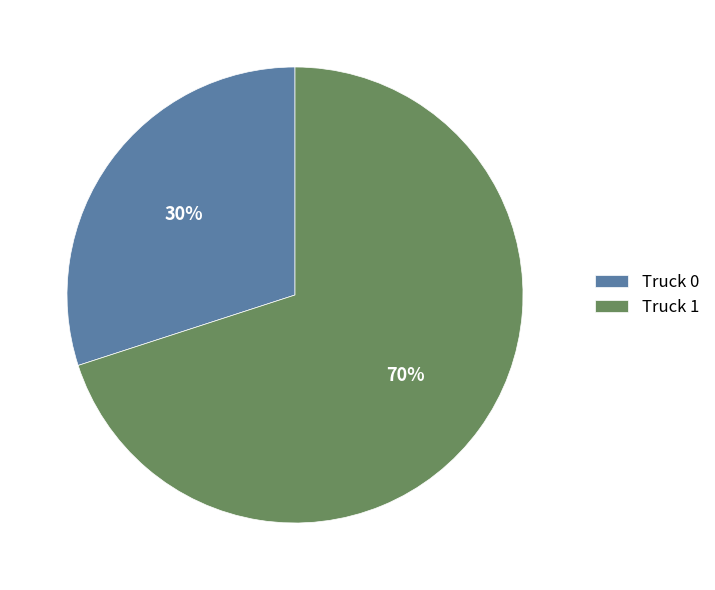

To the nearest percent, what portion does Truck 0 represent?

30%